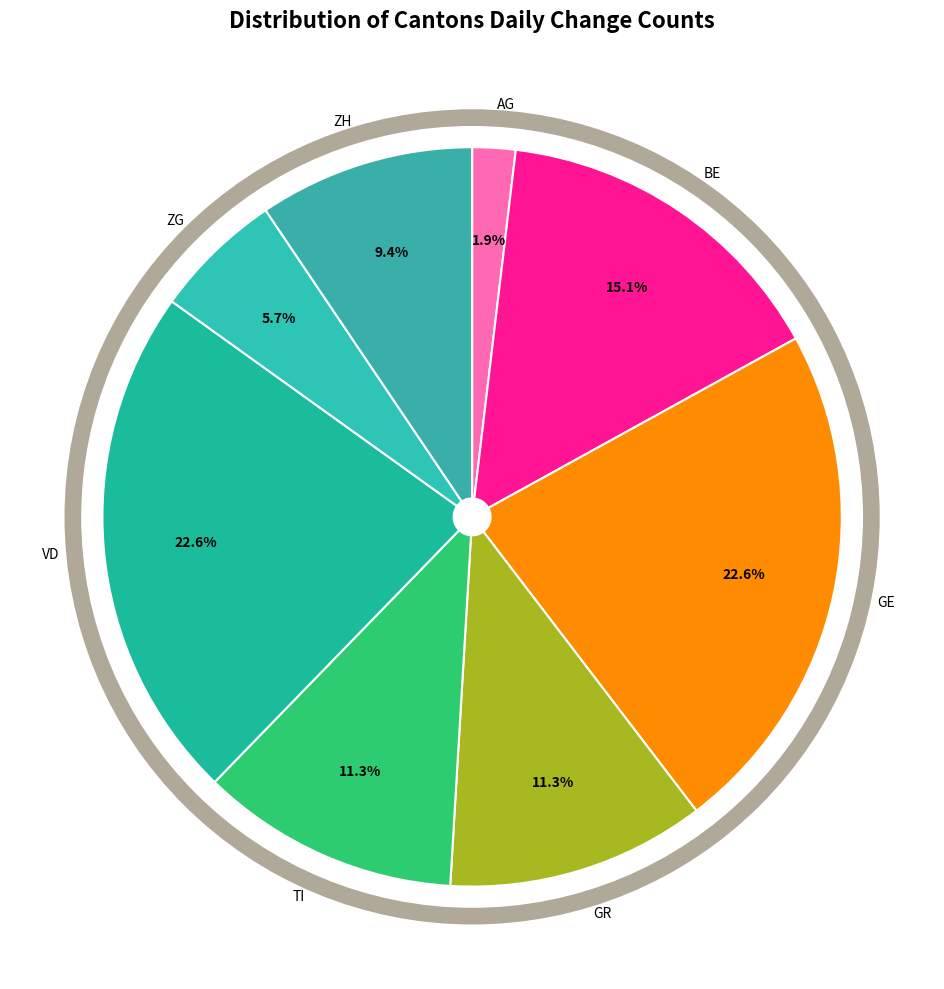

To the nearest percent, what is the average slice percentage?

12%